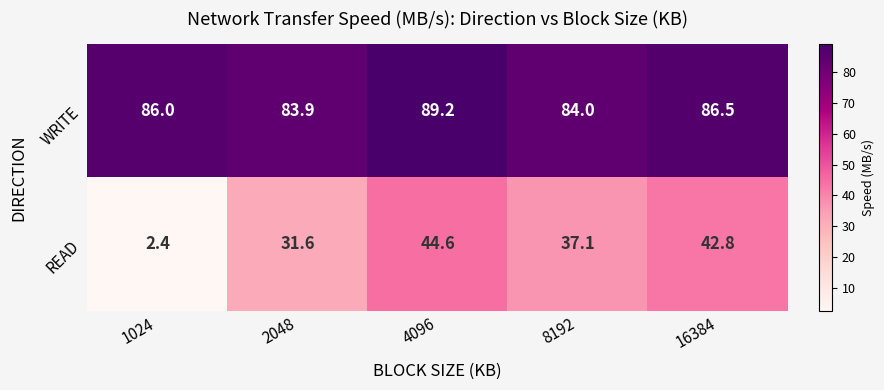

Rank the series by their maximum value, from highest to lowest.

WRITE, READ